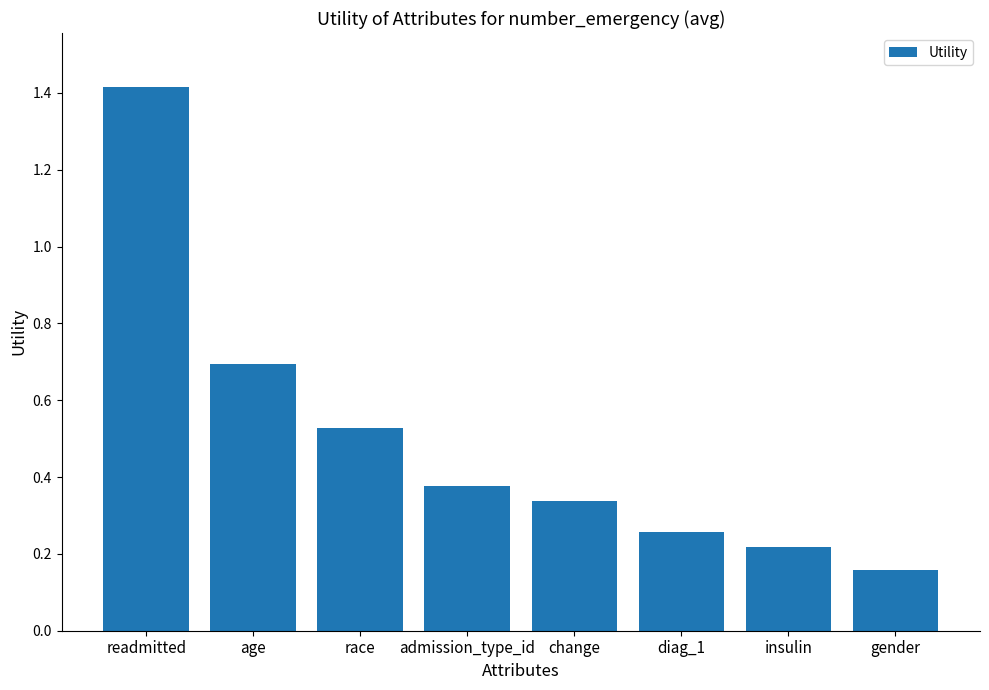

What is the difference between the maximum and second lowest values?

1.2